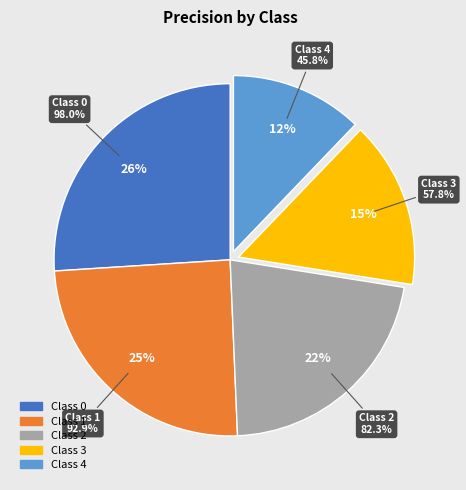

What percentage is the 2 slice, to the nearest percent?

22%